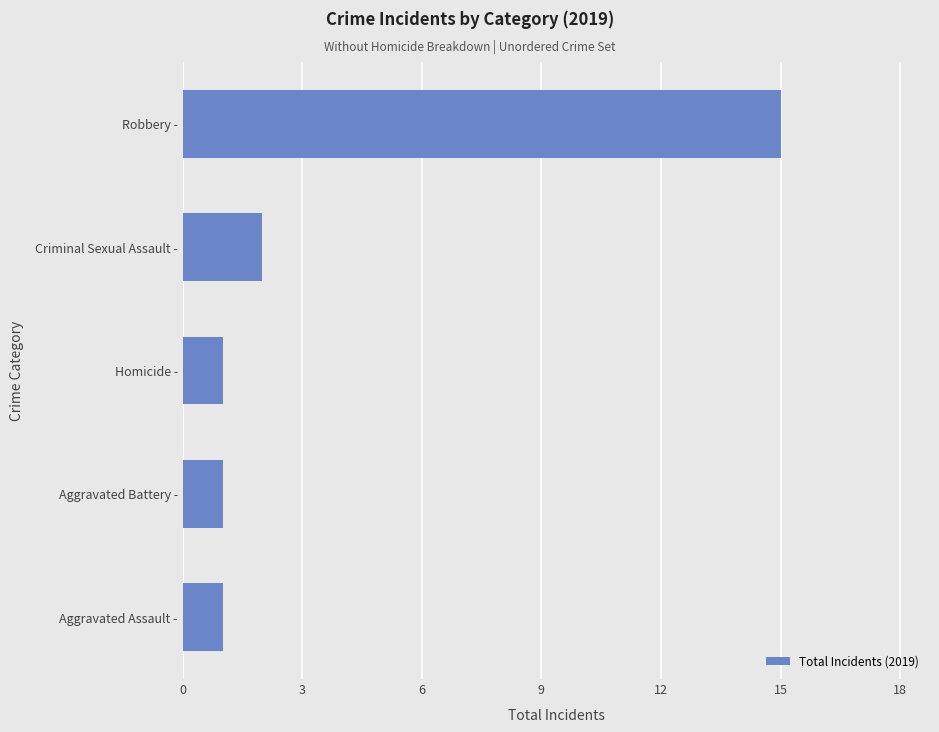

What is the ratio of the value at Robbery - to the value at Homicide -?

15.0